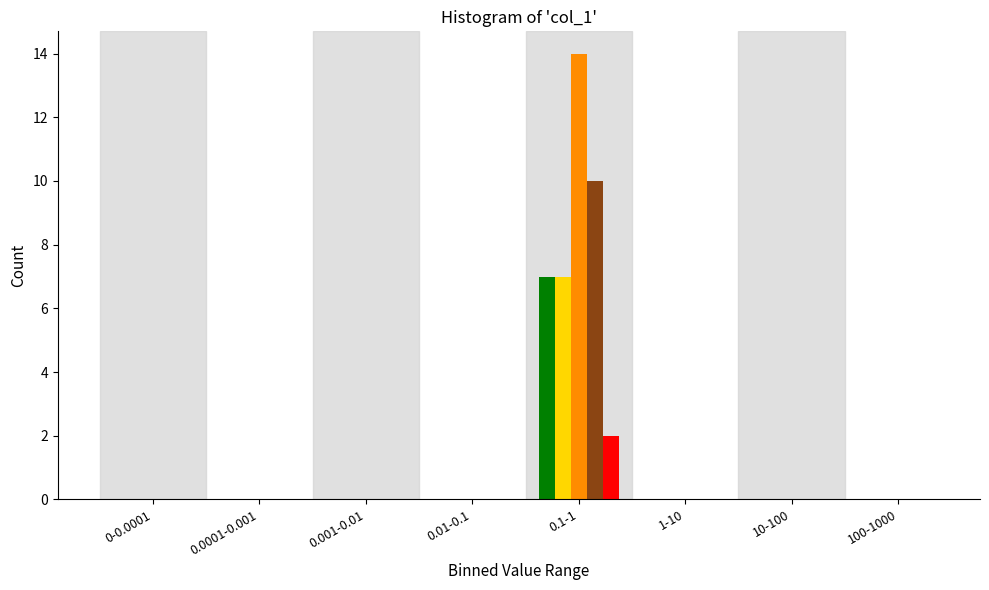

At which category is the sum across all series the highest?

0.1-1